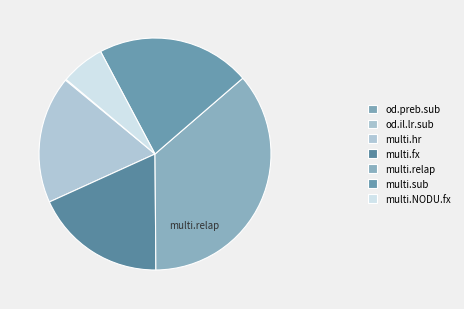

Is there any slice that represents more than half of the pie?

No